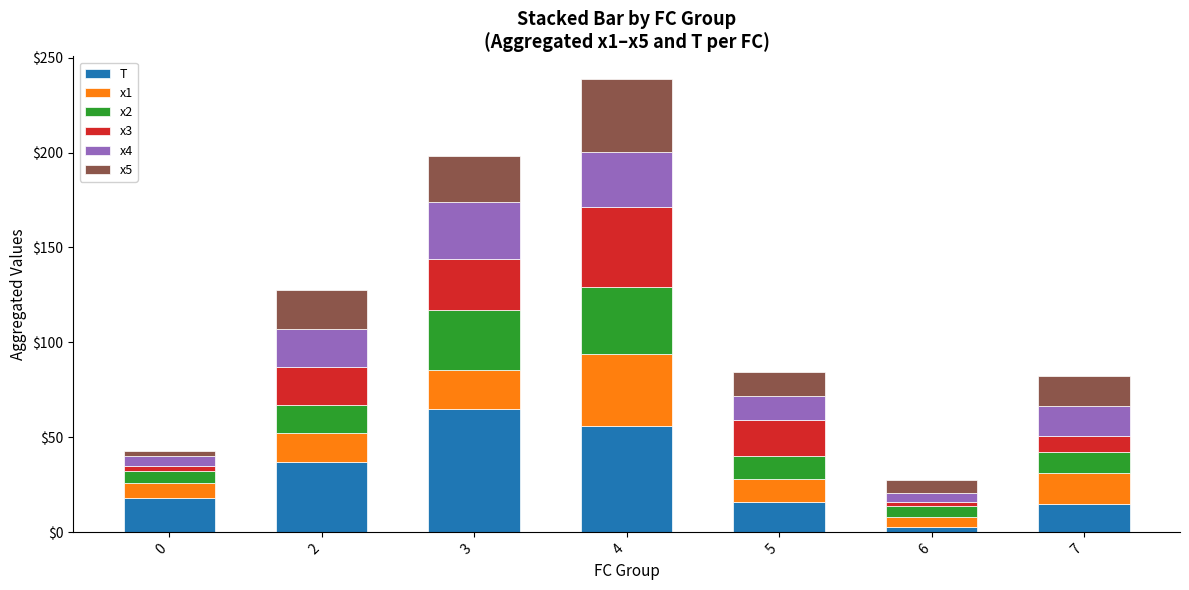

What is the total value across all series at 7?

82.4